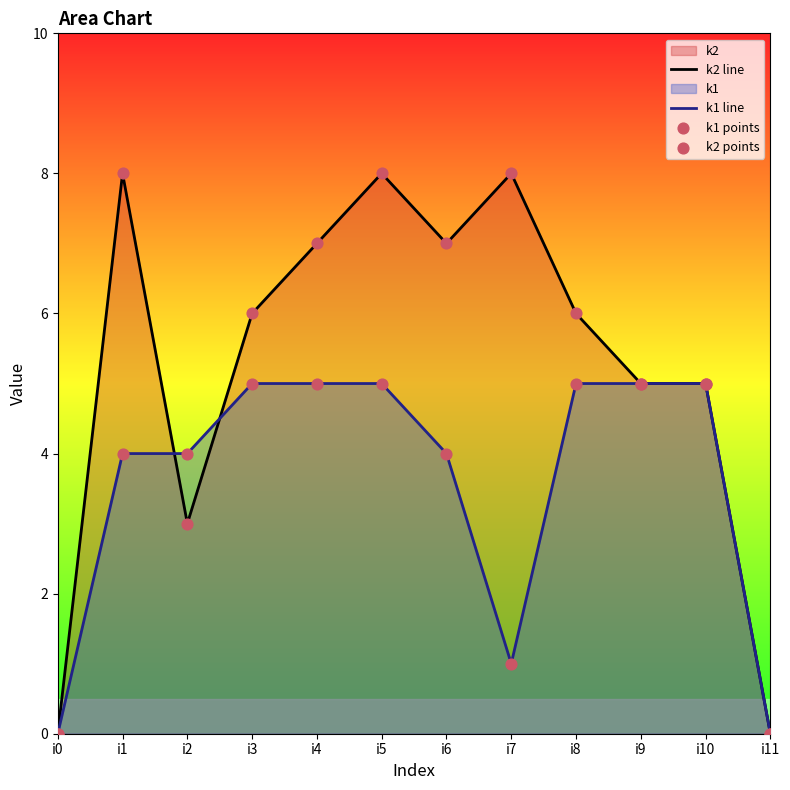

Is the value of k1 line at i8 greater than the value of k2 line at i3?

No